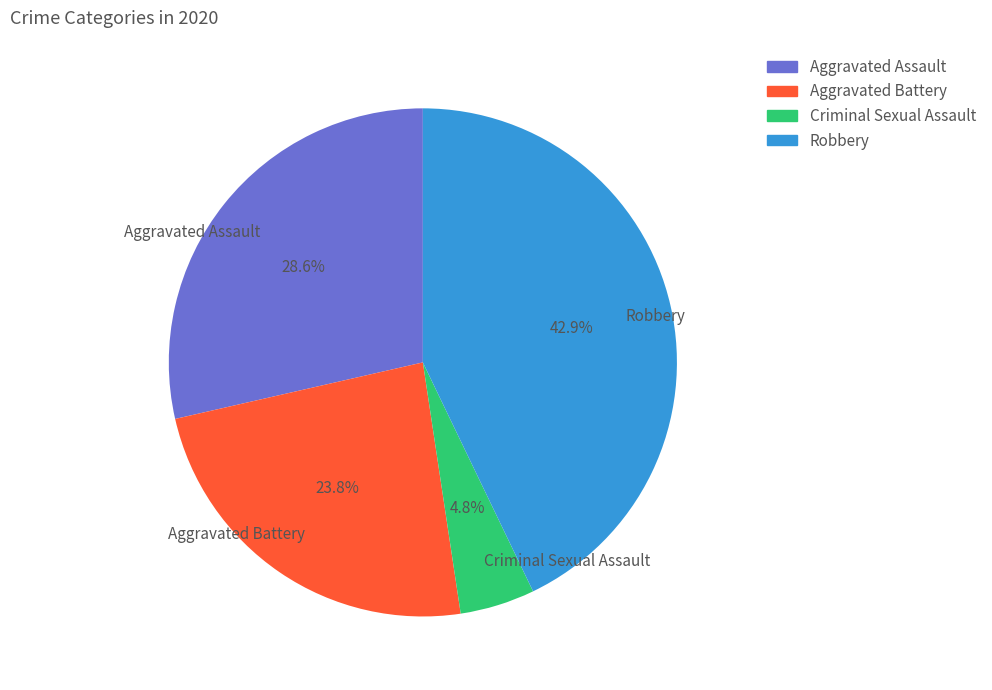

Is it true that Aggravated Battery is 24% of the pie?

True